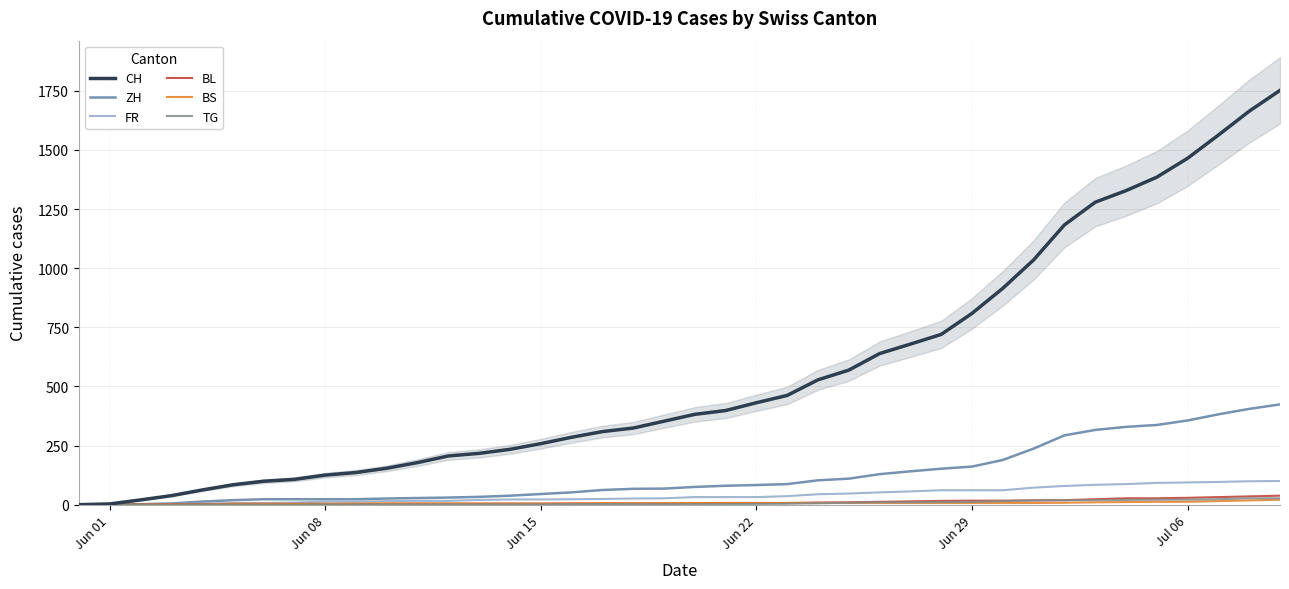

What is the maximum value for FR?

100